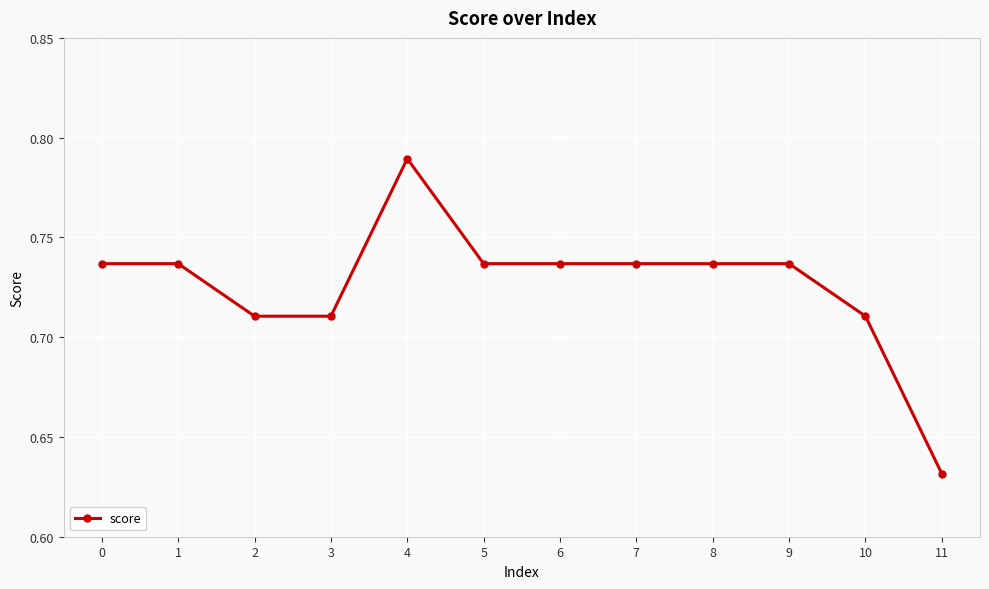

Count the values in the range 0 to 1.

12